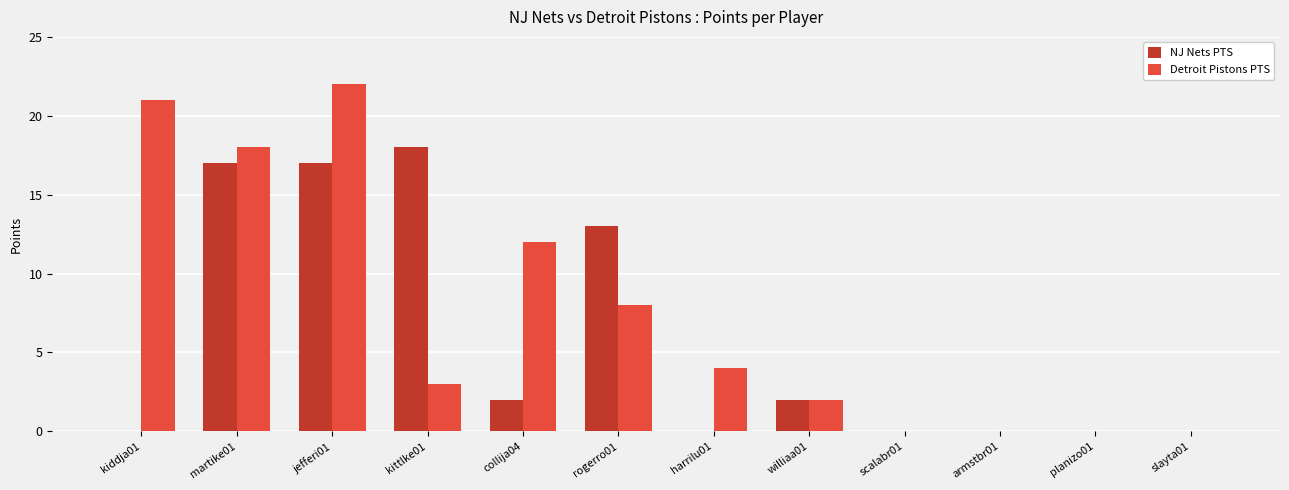

Which series changed the most between martike01 and rogerro01?

Detroit Pistons PTS